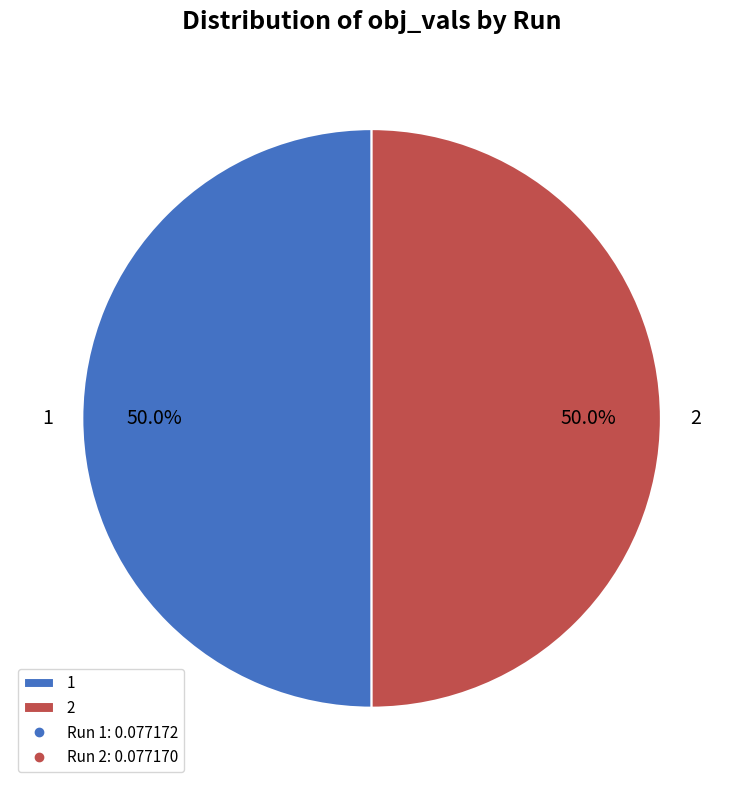

Do 2 and 1 together represent more than half of the pie?

Yes